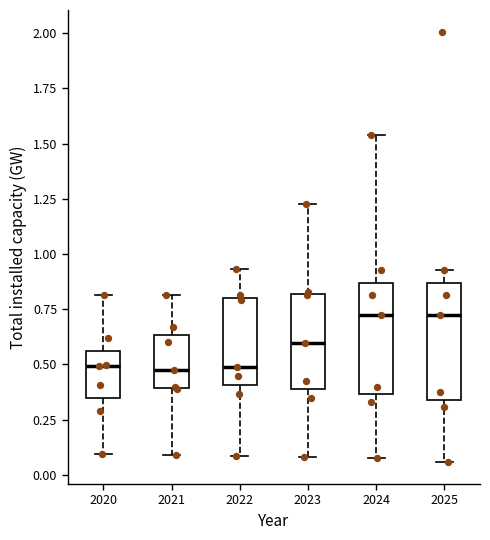

Reading left to right, read every box against the y-axis: the position of its median line, the range the box covers, and the ends of its whiskers. The values are not printed on the chart, so give them approximately, as read against the axis.

2020: median 0.50, box 0.35 to 0.55, whiskers 0.10 to 0.80
2021: median 0.45, box 0.40 to 0.65, whiskers 0.10 to 0.80
2022: median 0.50, box 0.40 to 0.80, whiskers 0.10 to 0.95
2023: median 0.60, box 0.40 to 0.80, whiskers 0.10 to 1.25
2024: median 0.75, box 0.35 to 0.85, whiskers 0.10 to 1.55
2025: median 0.75, box 0.35 to 0.85, whiskers 0.05 to 0.95